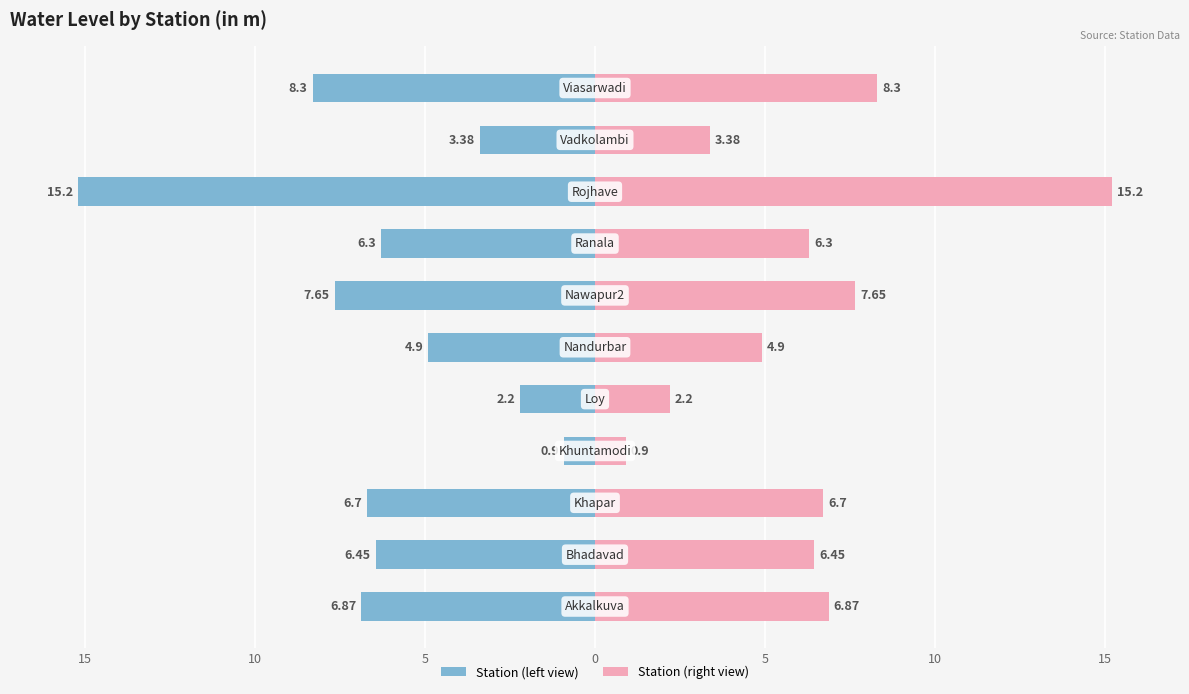

Reading left to right, list all the values displayed in this chart.

water_level (in m): -6.9	-6.5	-6.7	-0.9	-2.2	-4.9	-7.7	-6.3	-15.2	-3.4	-8.3
water_level (in m) [mirror]: 6.9	6.5	6.7	0.9	2.2	4.9	7.7	6.3	15.2	3.4	8.3